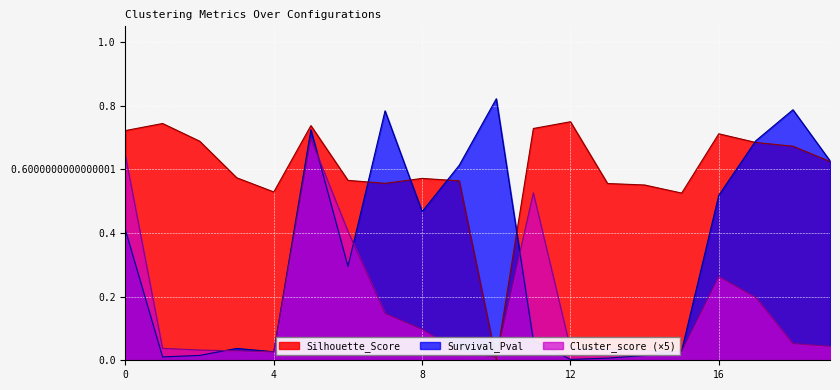

True or false: Survival_Pval has a value of 0.8 at 18.

True